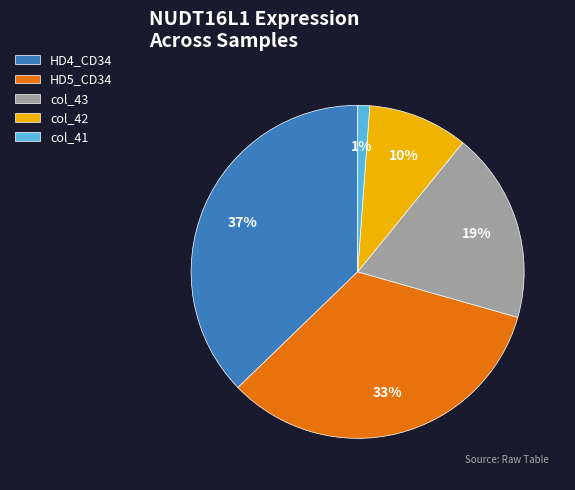

Which has a higher value, col_41 or HD4_CD34?

HD4_CD34